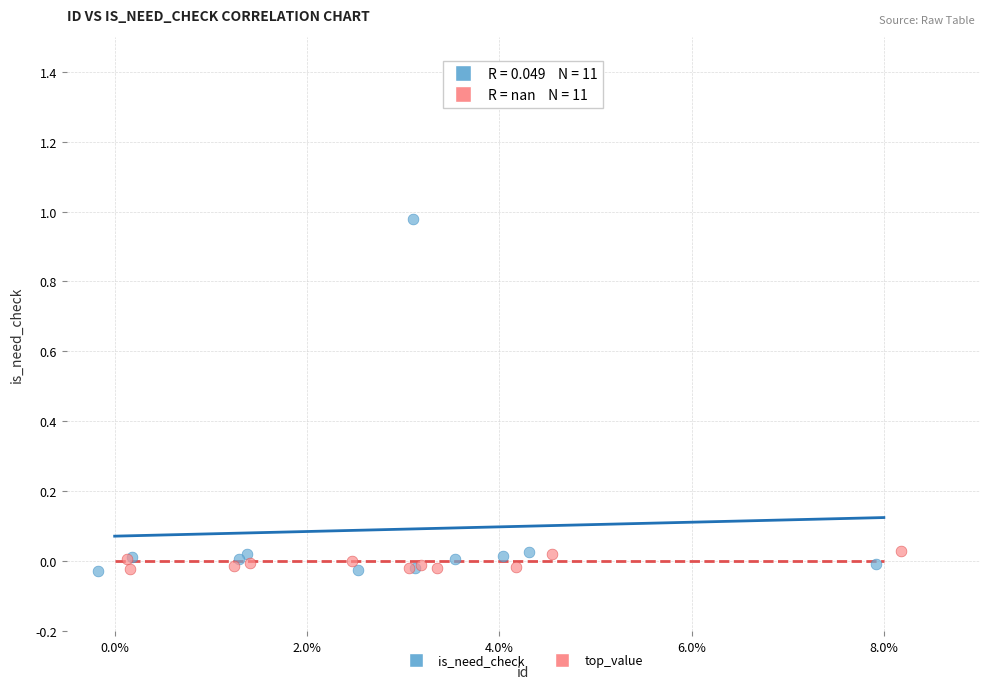

Which series has the widest spread of Y values?

is_need_check